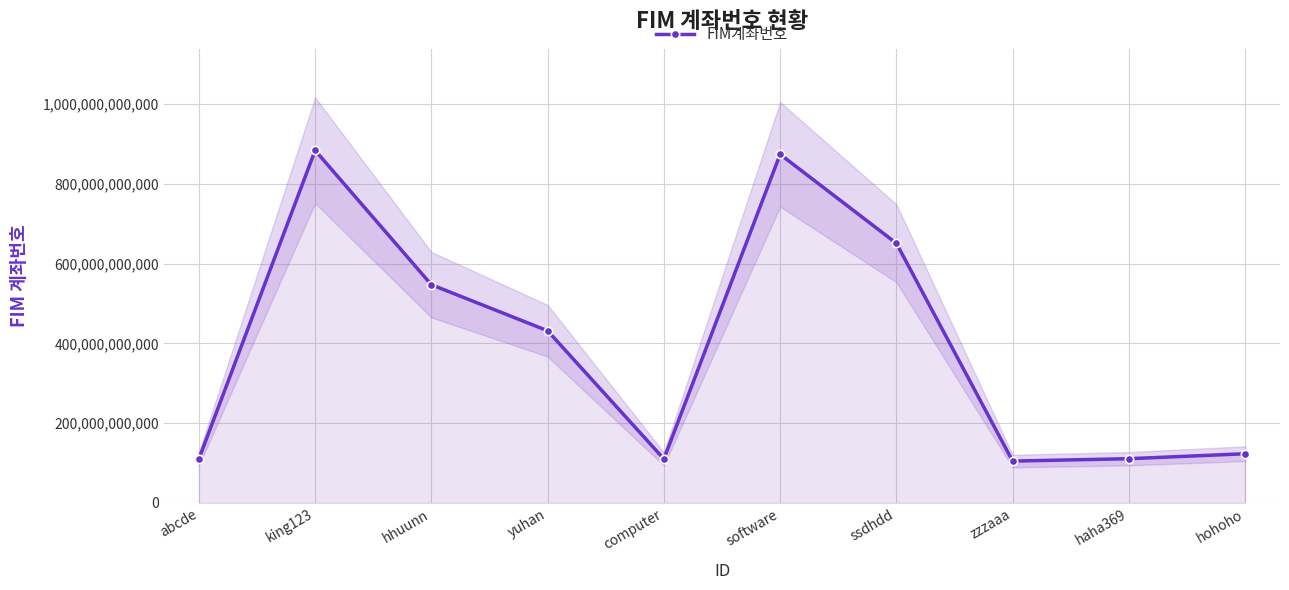

The chart shows a value of 651258151500 at ssdhdd. True or false?

True